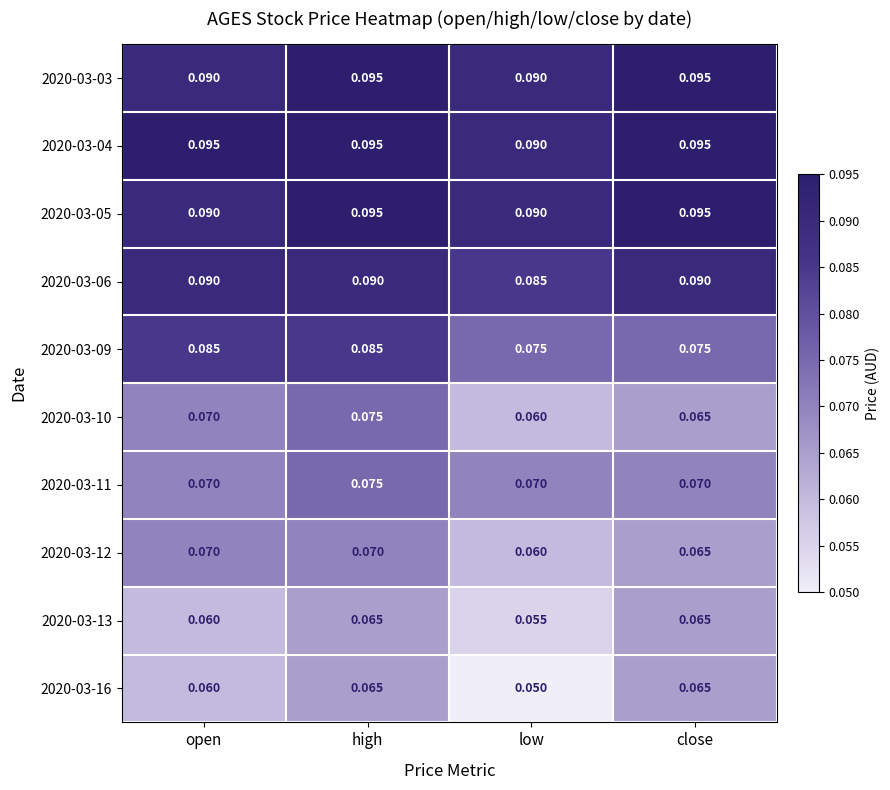

At which label is 2020-03-10 closest to 0?

low